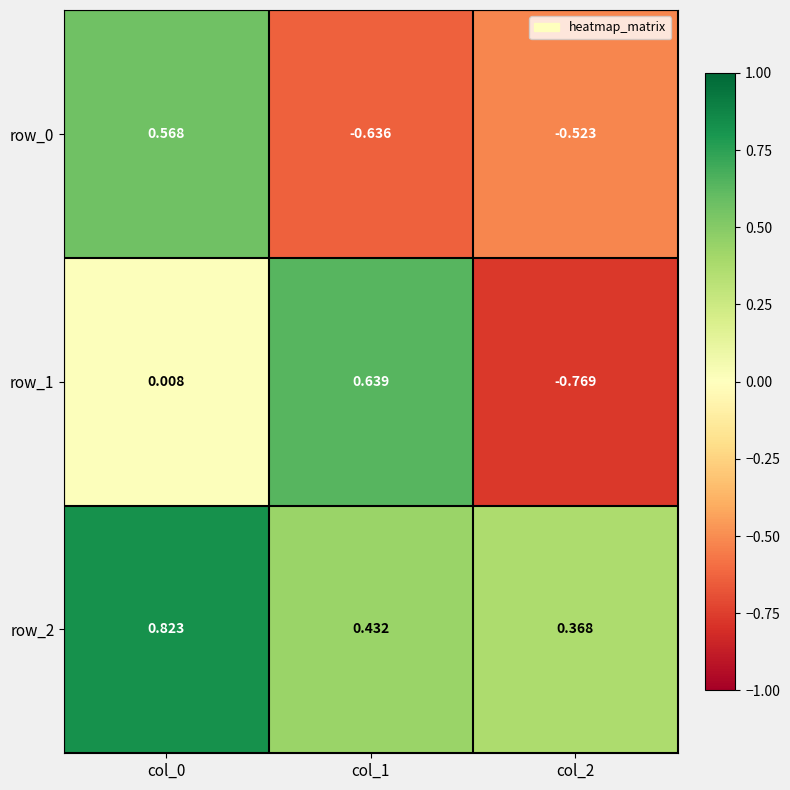

Is the value of row_0 at col_0 greater than the value of row_1 at col_2?

Yes